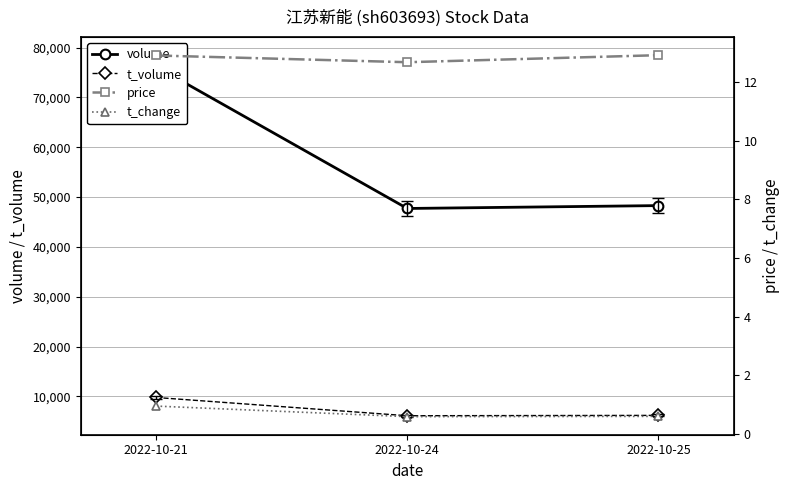

Which has a higher value, 2022-10-24 or 2022-10-25?

2022-10-25